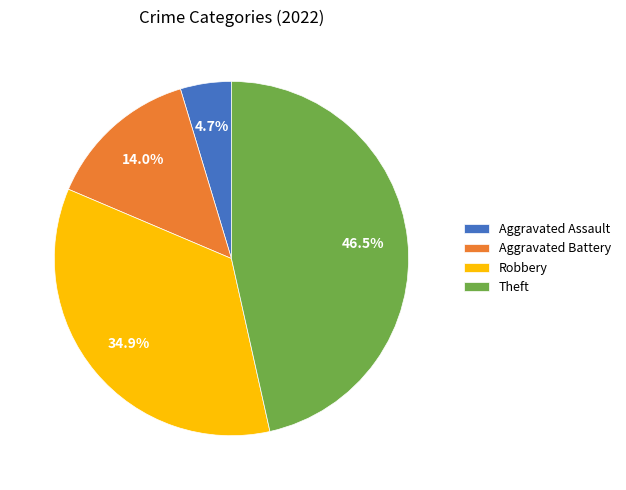

To the nearest percent, what is the average slice percentage?

25%